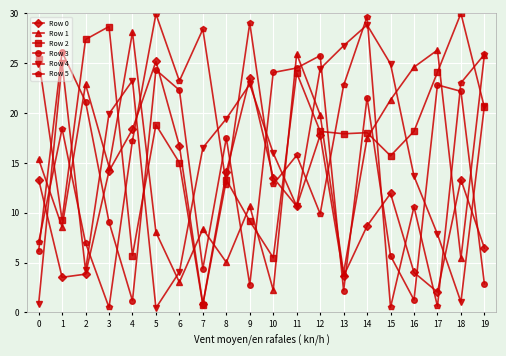

Where is the first local minimum for Row 5?

3